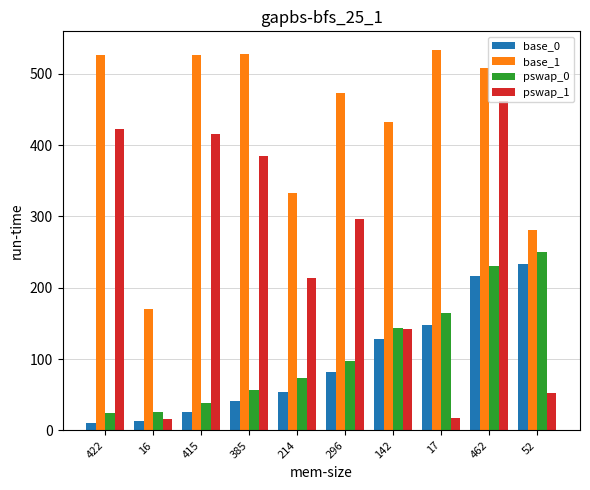

What is the average value of the base_0 series?

95